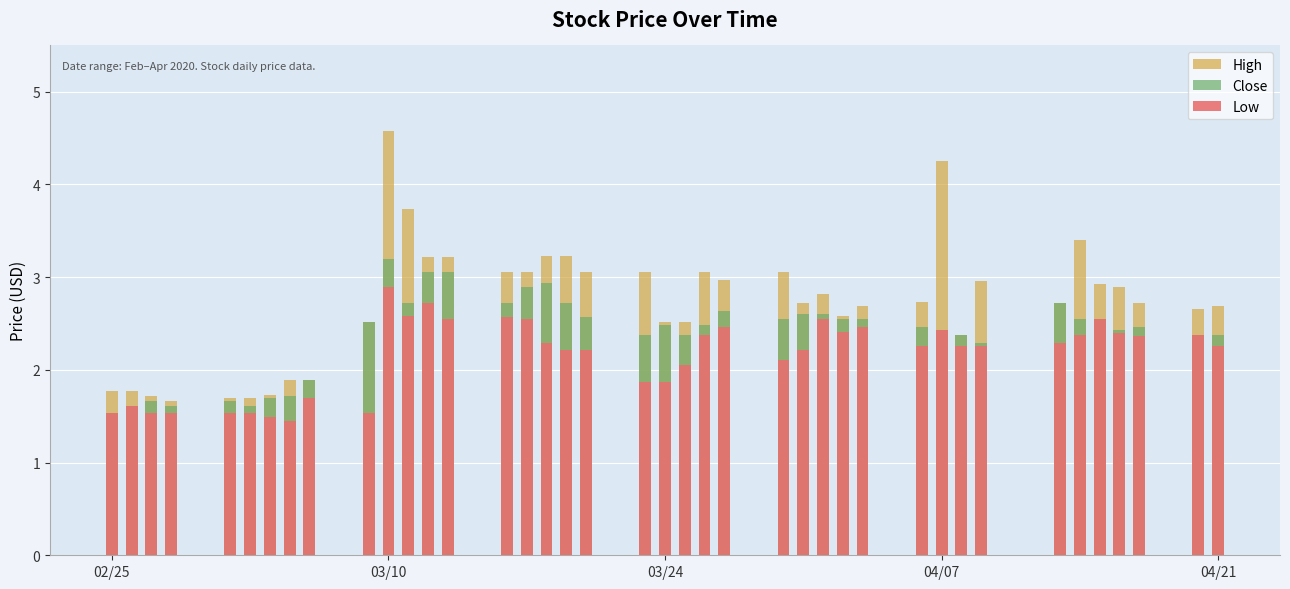

What is the smallest value displayed?

1.4